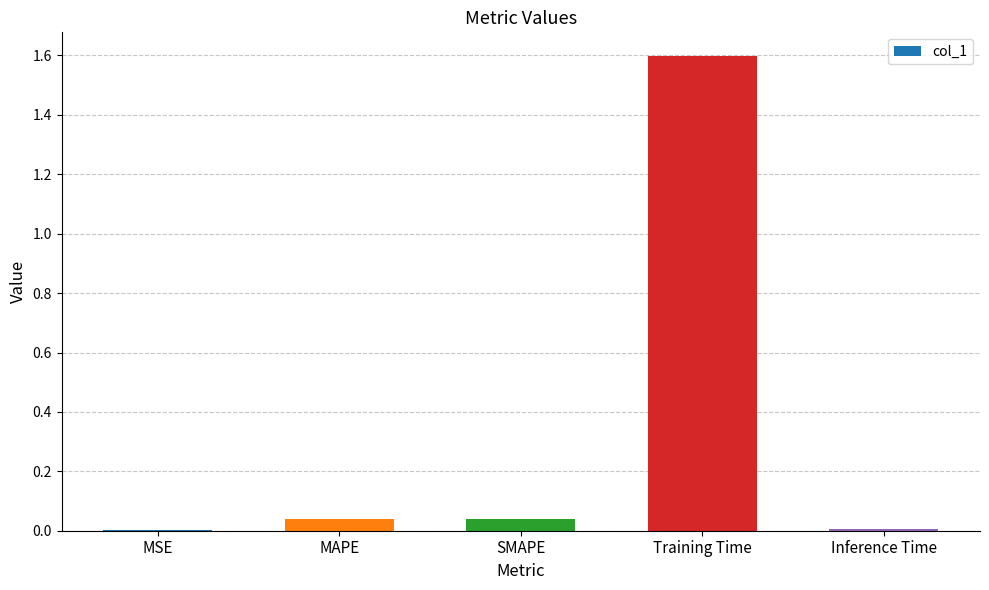

What is the greatest value displayed?

1.6